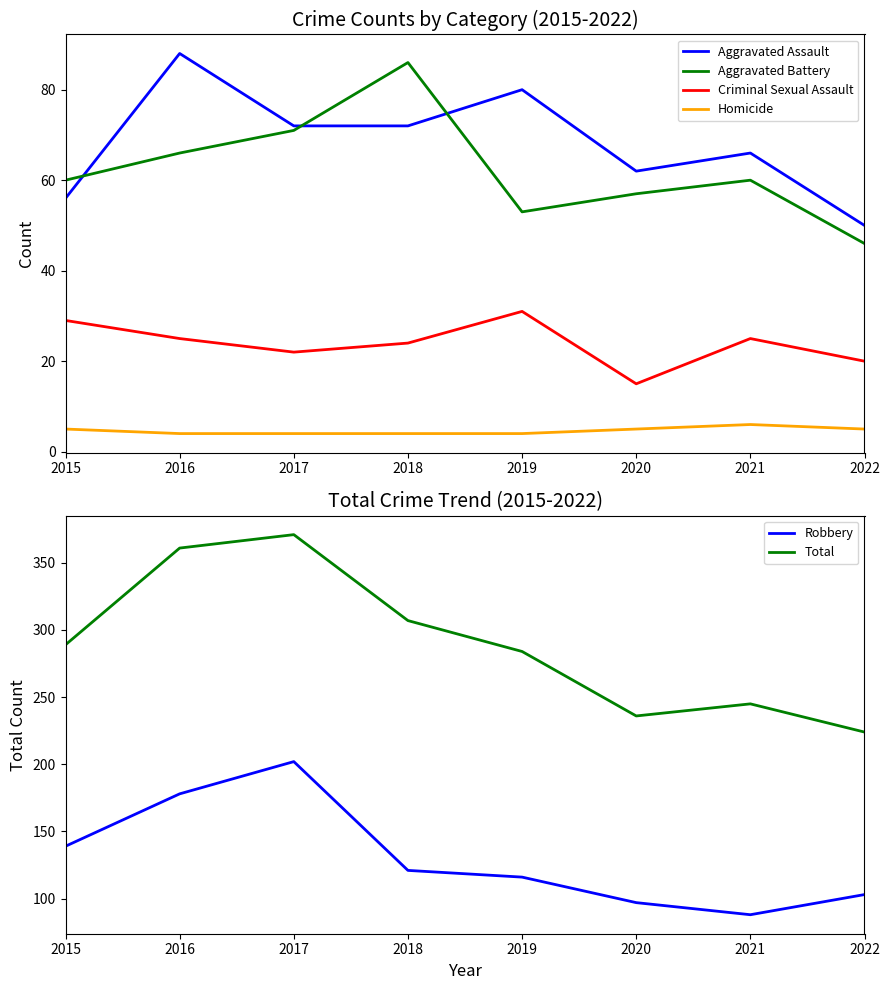

What is the difference between the second highest and minimum values in the Aggravated Battery series?

25